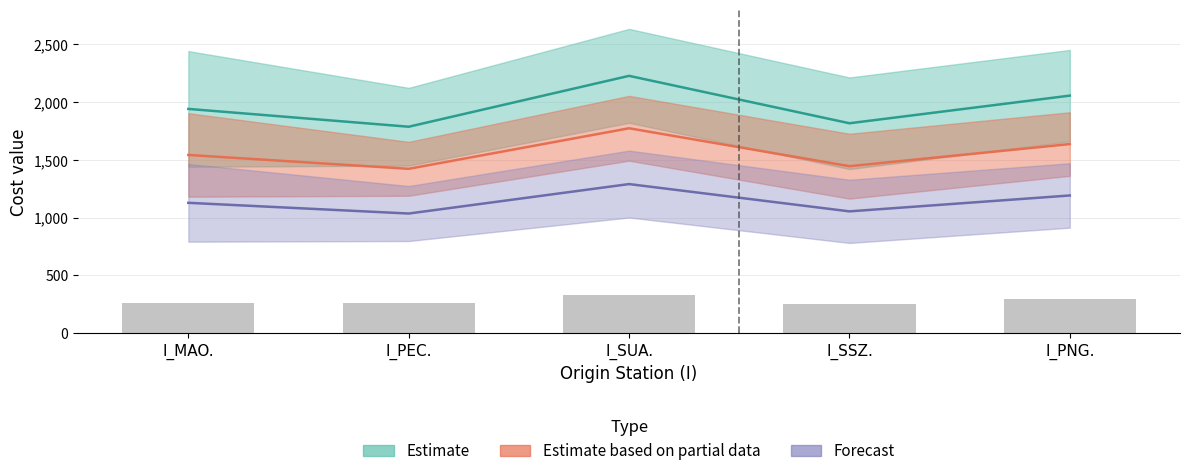

The K20_R series shows 3286 at I_PNG.. True or false?

False